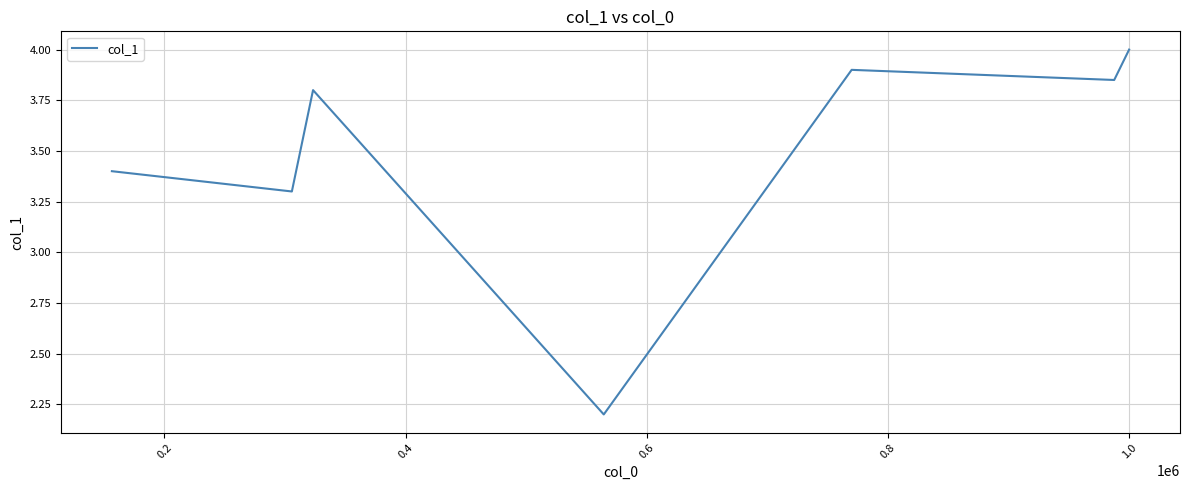

What is the difference between the maximum and minimum values?

1.8